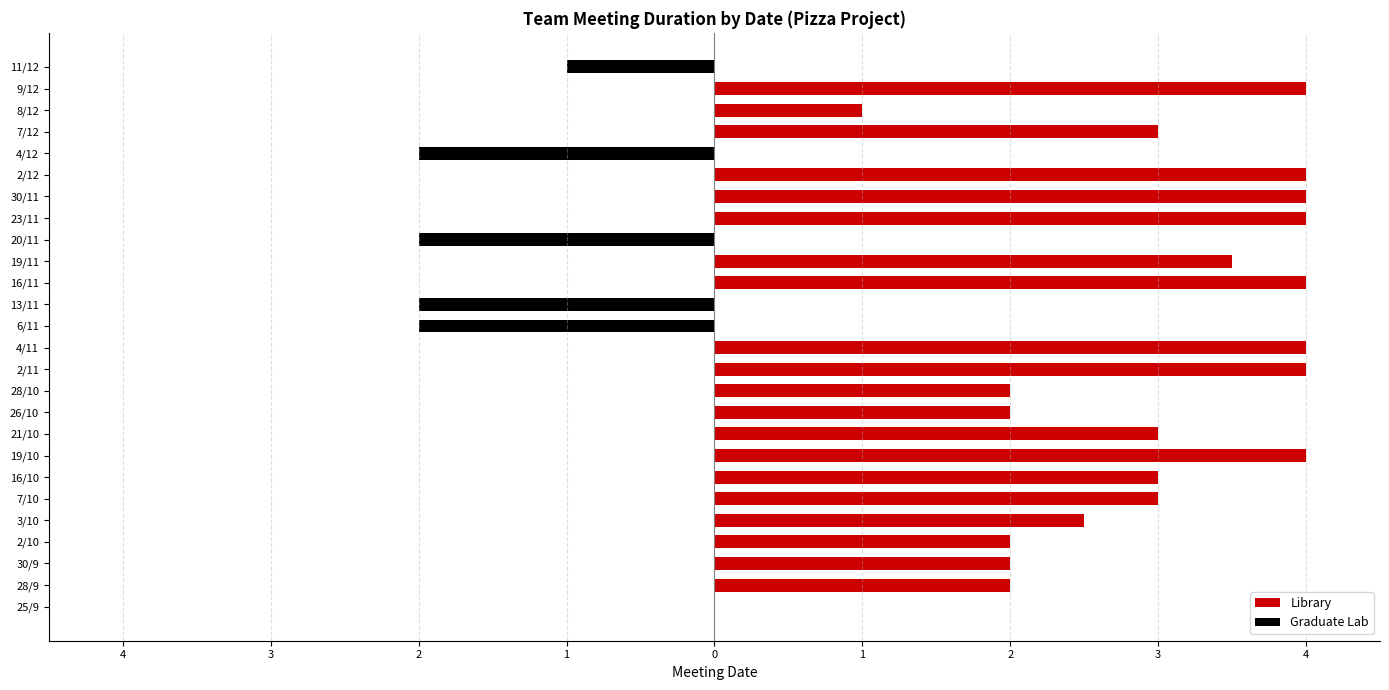

Which series has the largest total across all categories?

Library